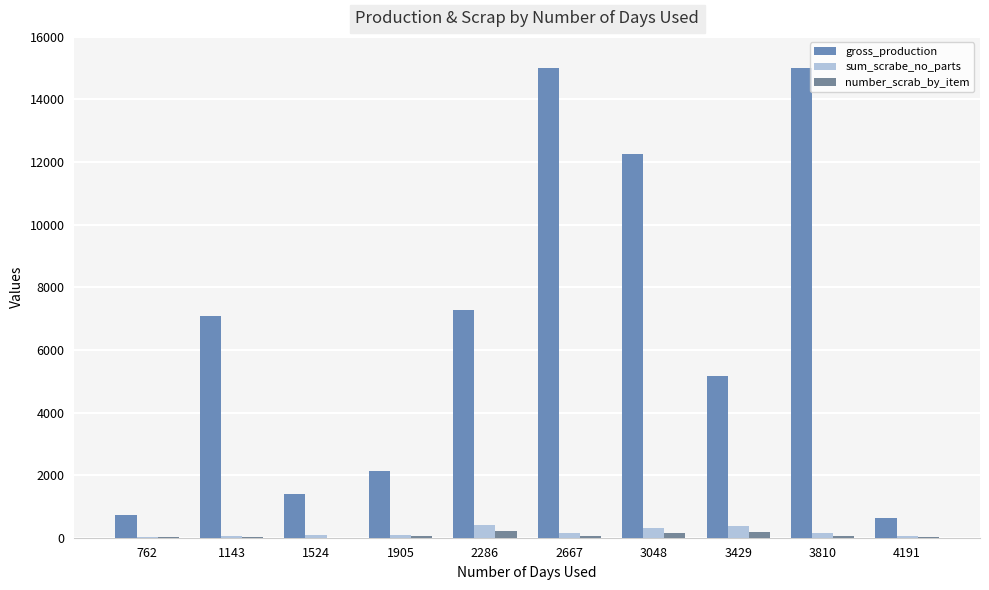

Are the bars horizontal?

No